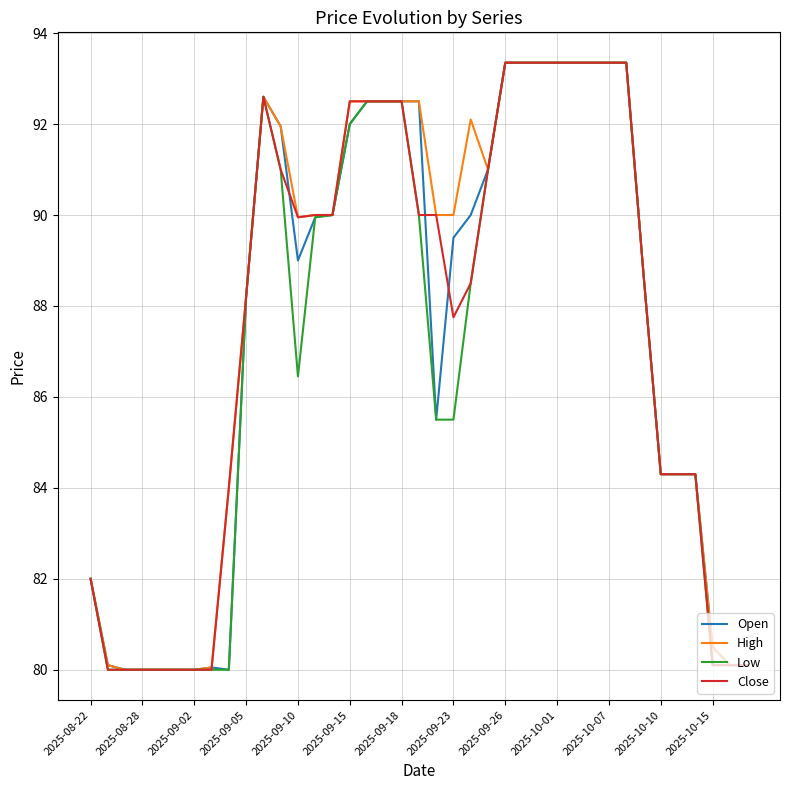

What is the lowest value of the Close series?

80.0